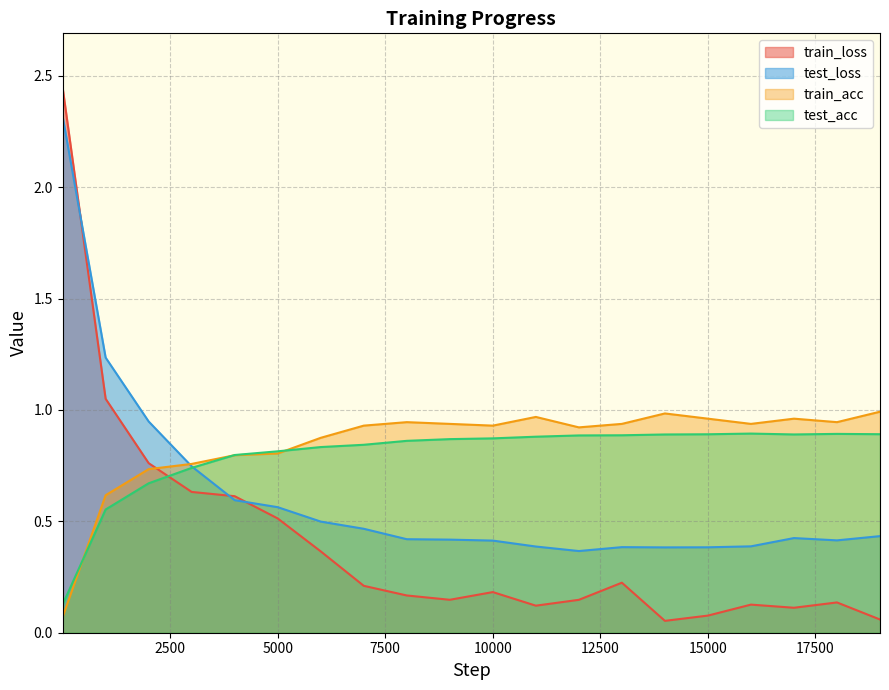

How many lines are shown in the chart?

4